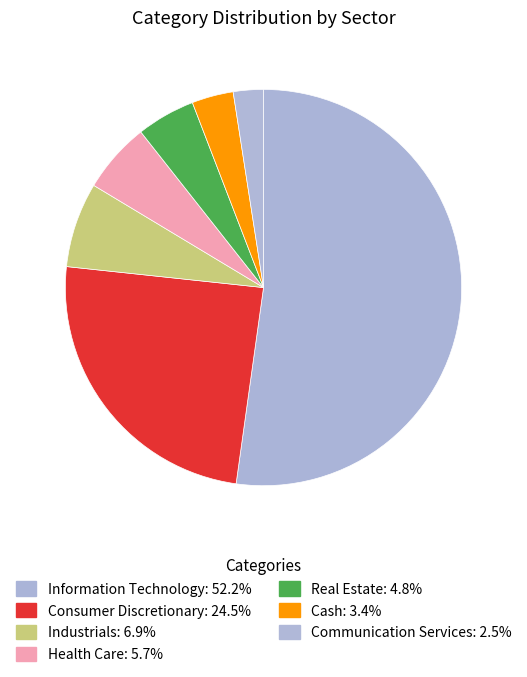

How many slices are in this pie chart?

7